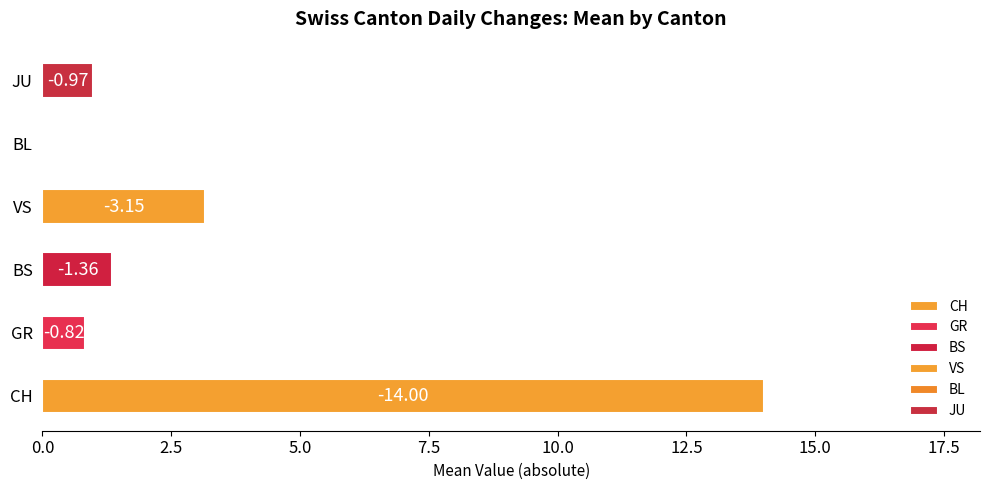

The value of VS at 33 is -1. True or false?

False